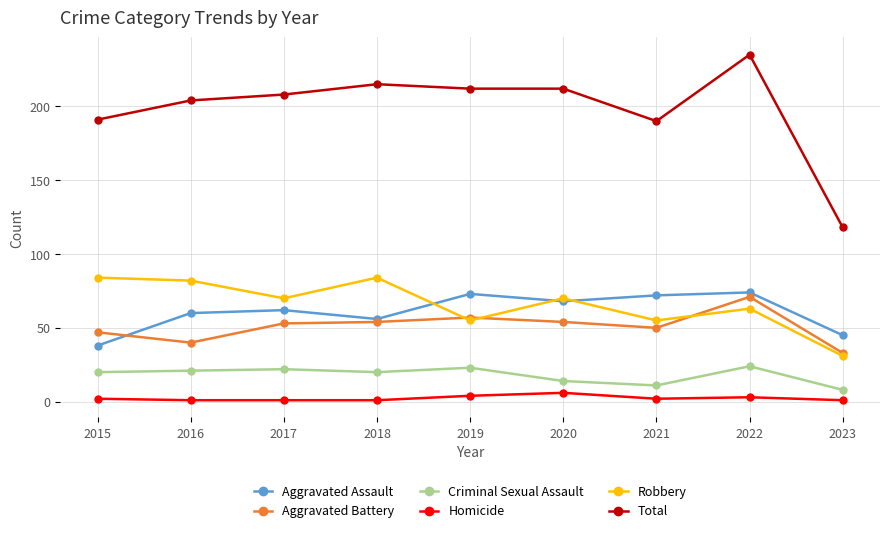

Is it true that Total equals 212 at 2020?

True